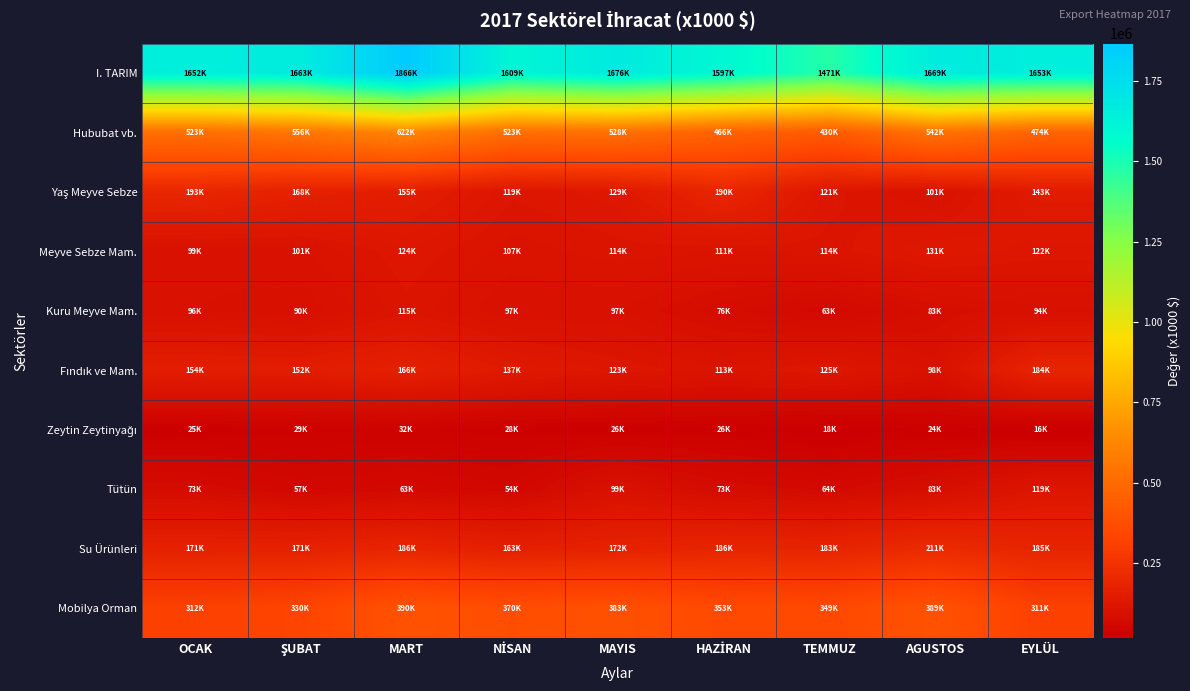

How many distinct data groups are displayed?

10